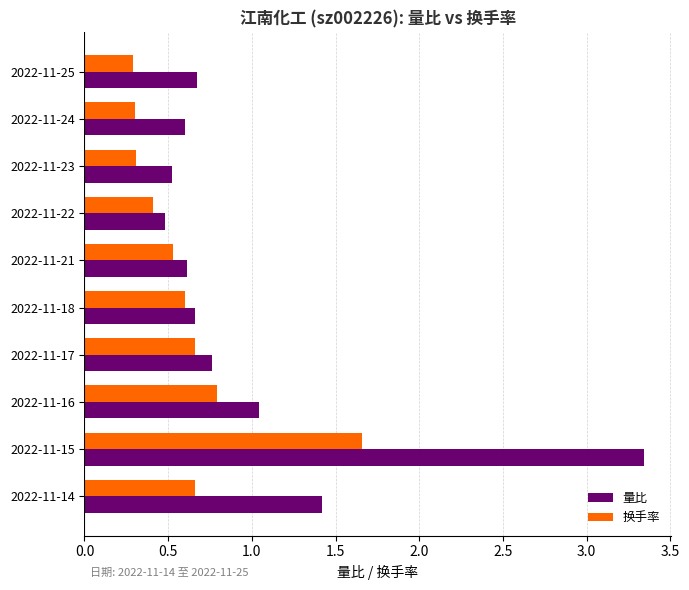

Which series has the widest spread of values?

量比